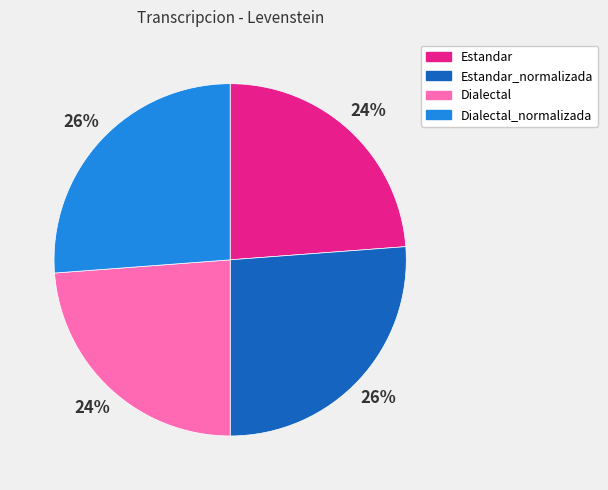

Does any single category account for the majority?

No